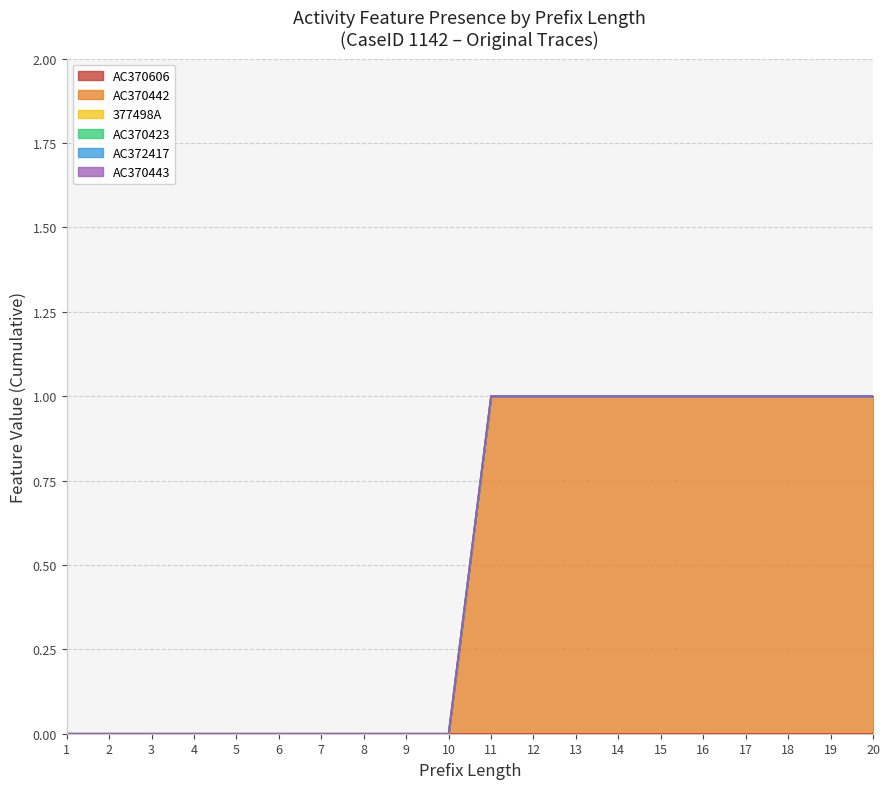

Which series changed the most between 3 and 6?

AC370606